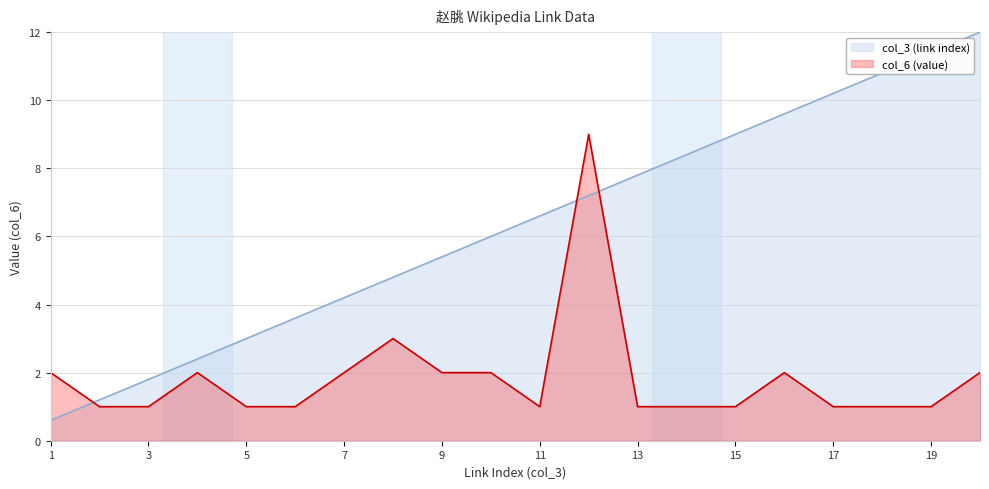

List the labels in order of col_6 (value) value, smallest first.

2, 3, 5, 6, 11, 13, 14, 15, 17, 18, 19, 1, 4, 7, 9, 10, 16, 20, 8, 12